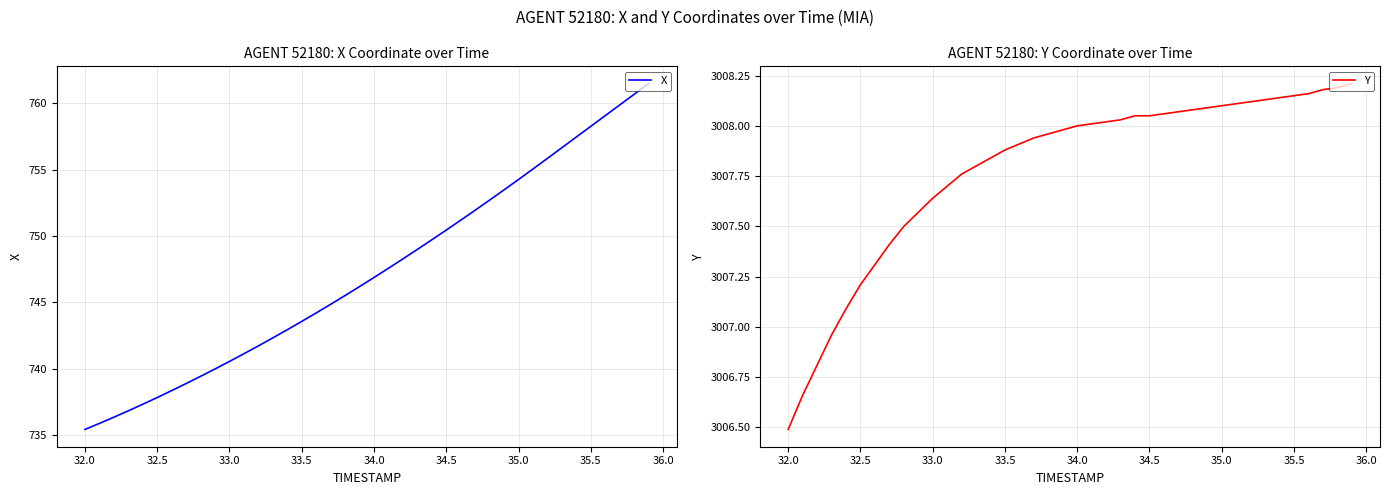

How many lines are shown in the chart?

2